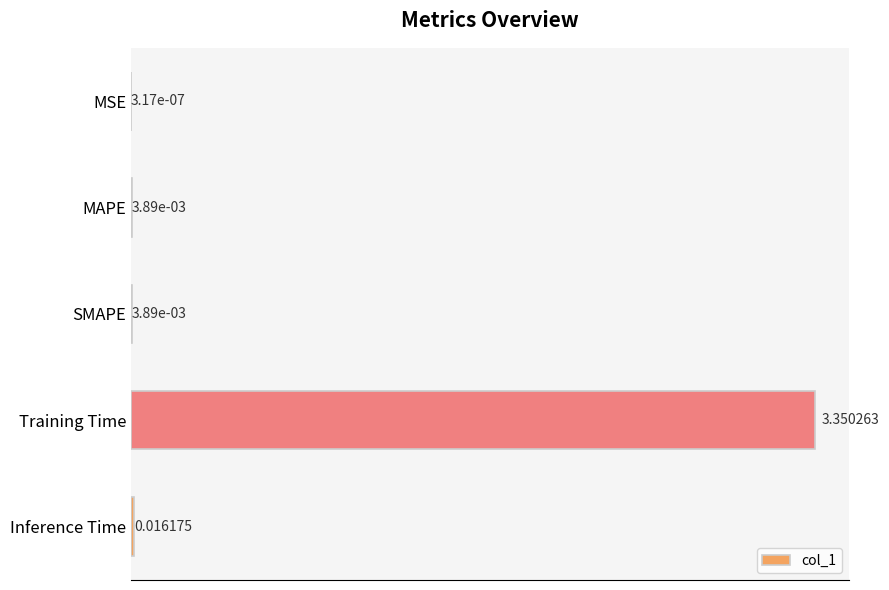

Which label corresponds to the largest value in the chart?

Training Time